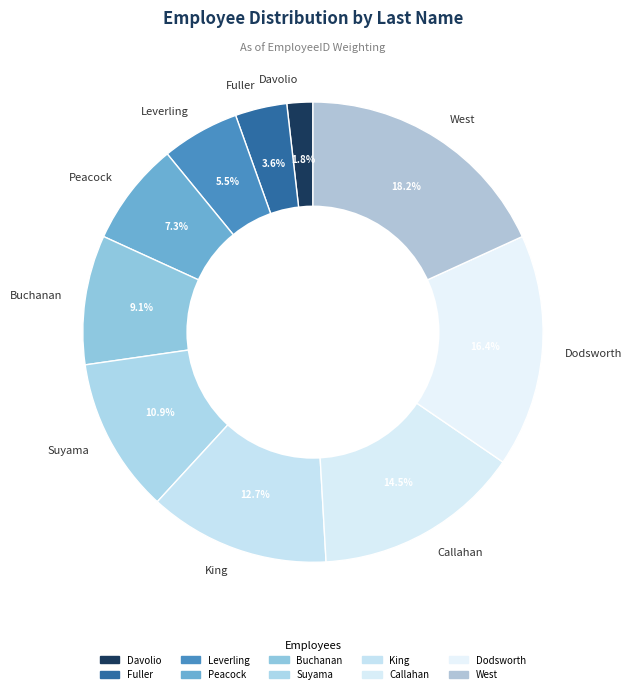

What percentage is the Davolio slice, to the nearest percent?

2%